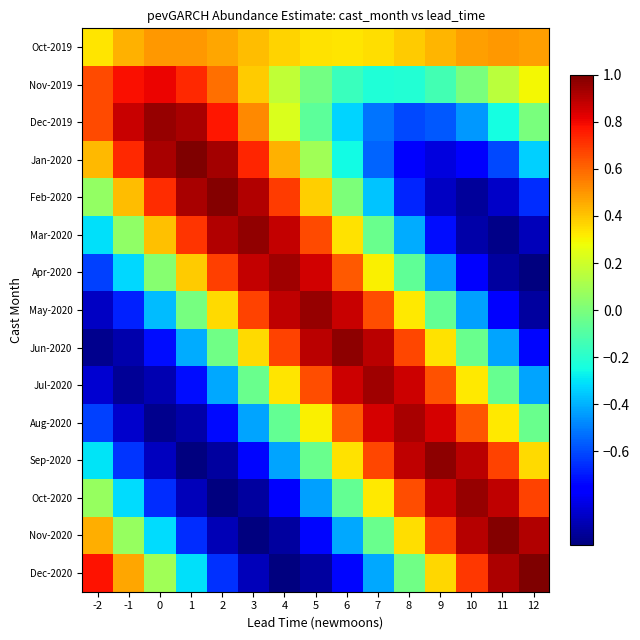

Count the number of data series in this chart.

15